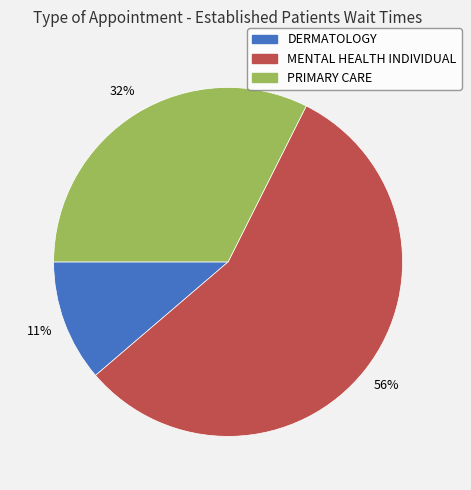

Combined, do DERMATOLOGY and MENTAL HEALTH INDIVIDUAL account for over 50%?

Yes